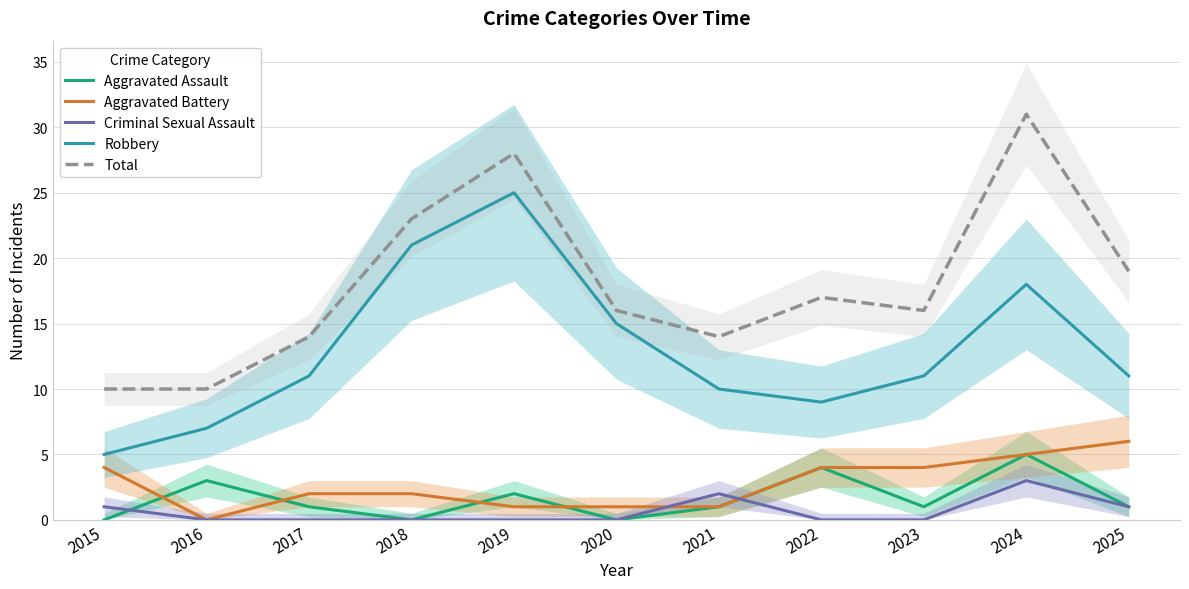

The Total series shows 9 at 2025. True or false?

False